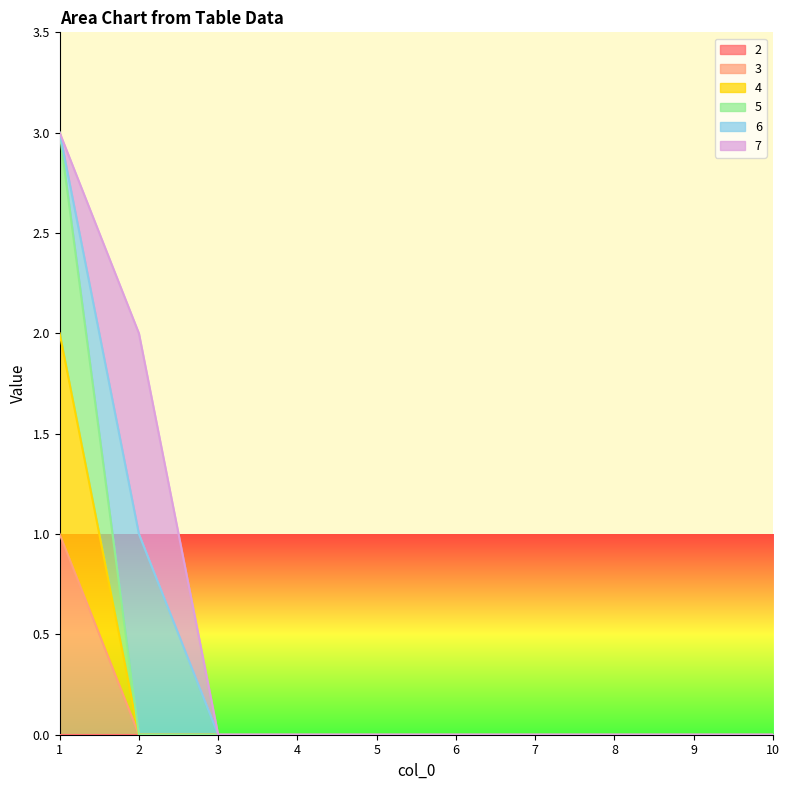

Which category has the lowest value in the 5 series?

2